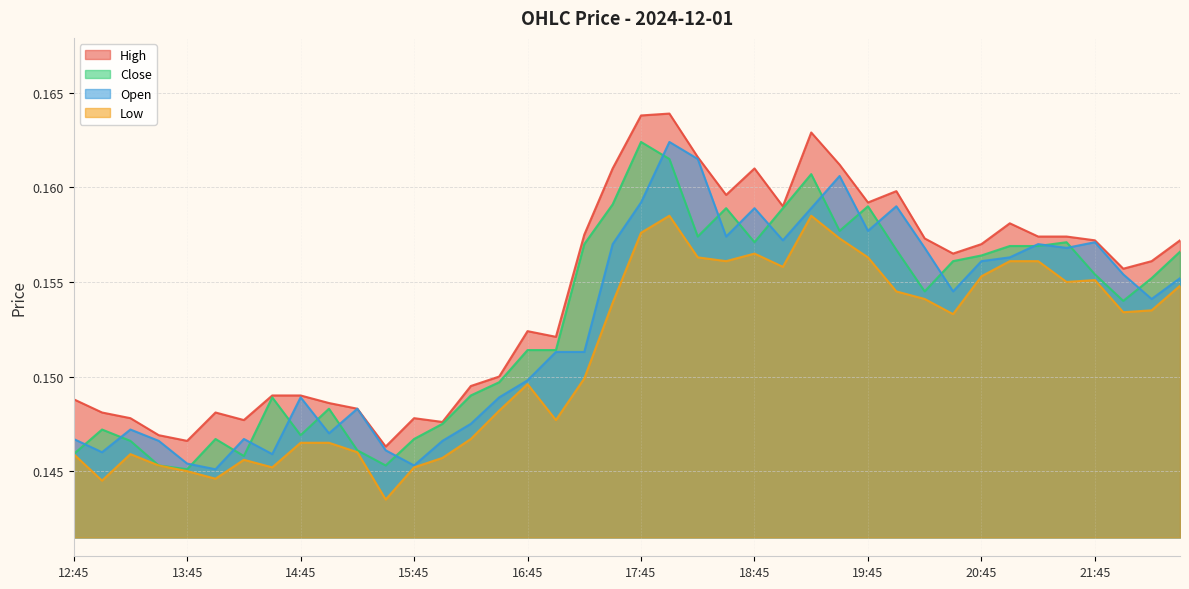

What is the approximate value of Low at 13:45?

0.1